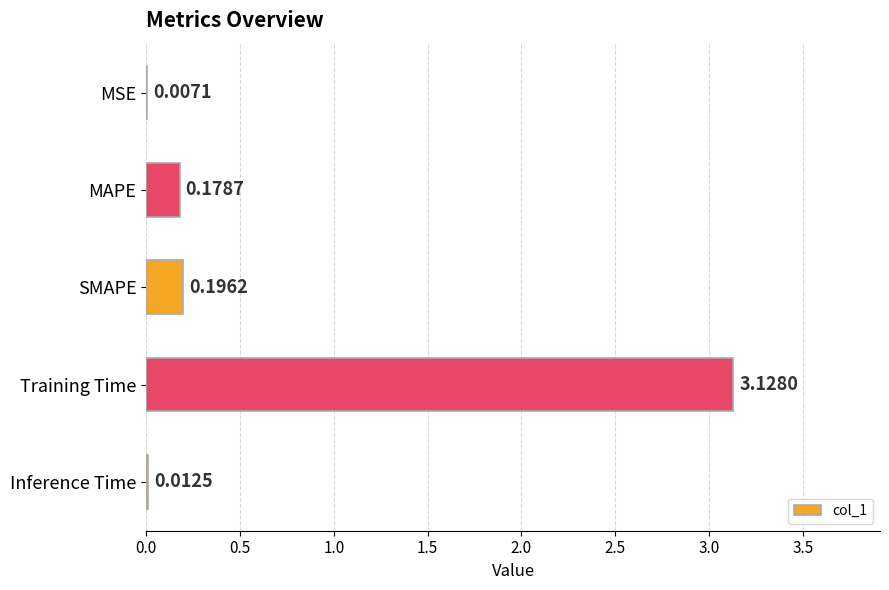

Which has a higher value, MAPE or SMAPE?

SMAPE